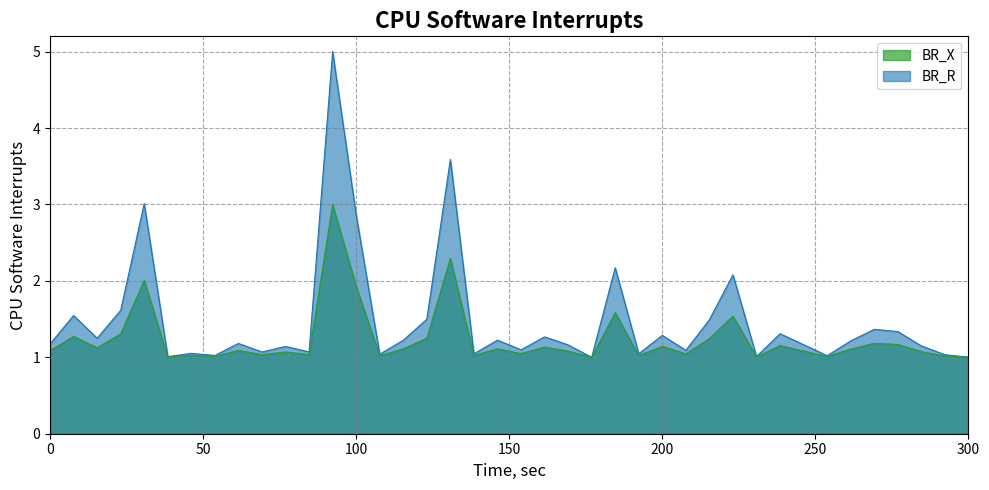

Which series has the widest spread of values?

BR_R